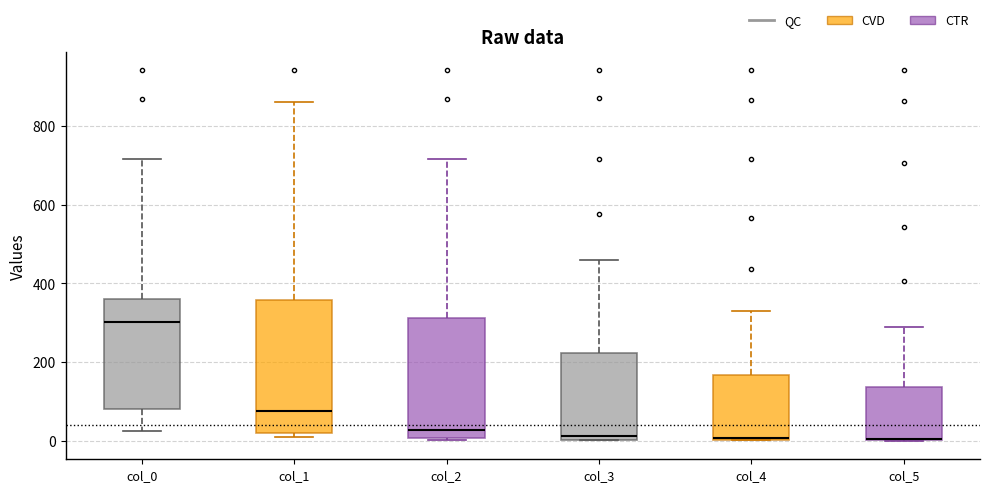

Reading left to right, read every box against the y-axis: the position of its median line, the range the box covers, and the ends of its whiskers. The values are not printed on the chart, so give them approximately, as read against the axis.

col_0: median 300, box 80 to 360, whiskers 20 to 720
col_1: median 80, box 20 to 360, whiskers 20 (just below the box's lower edge) to 860
col_2: median 20, box 0 to 320, whiskers 0 to 720
col_3: median 20, box 0 to 220, whiskers 0 to 460
col_4: median 0, box 0 to 160, whiskers 0 to 340
col_5: median 0 (drawn on the box's lower edge), box 0 to 140, whiskers 0 to 280